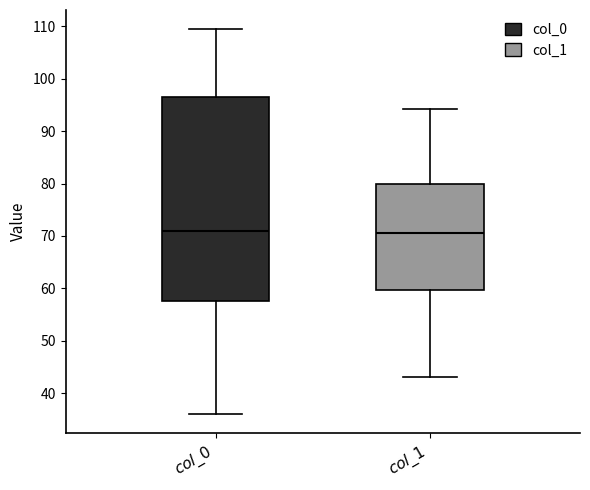

Reading left to right, read every box against the y-axis: the position of its median line, the range the box covers, and the ends of its whiskers. The values are not printed on the chart, so give them approximately, as read against the axis.

$\mathit{col\_0}$: median 71, box 58 to 96, whiskers 36 to 109
$\mathit{col\_1}$: median 71, box 60 to 80, whiskers 43 to 94